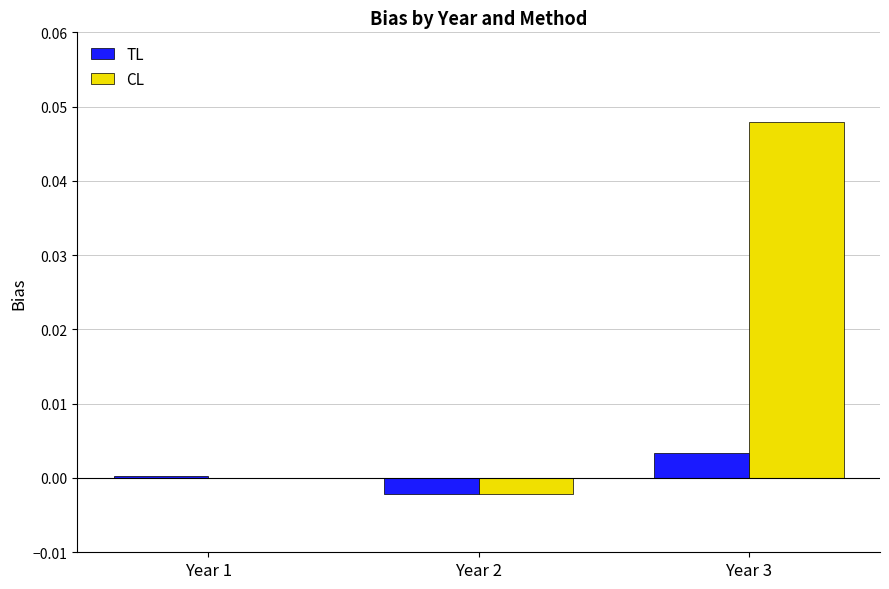

The value of CL at Year 3 is 0.0. True or false?

True